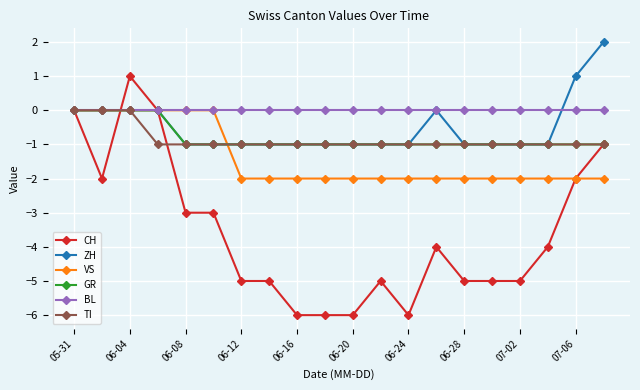

What is the value of the GR point at the 11th from the left?

-1